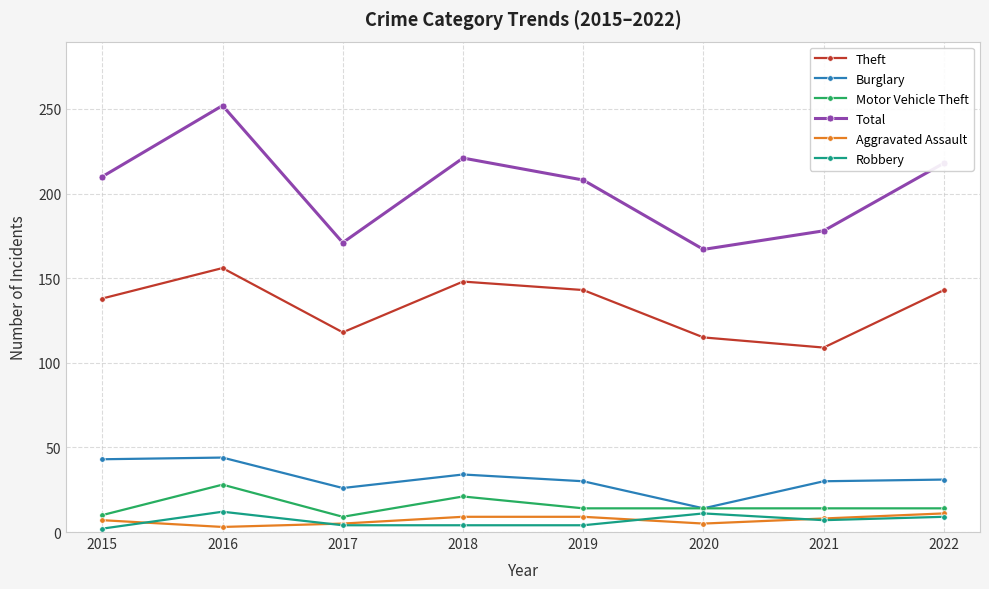

How many data points in Motor Vehicle Theft are less than 14?

2